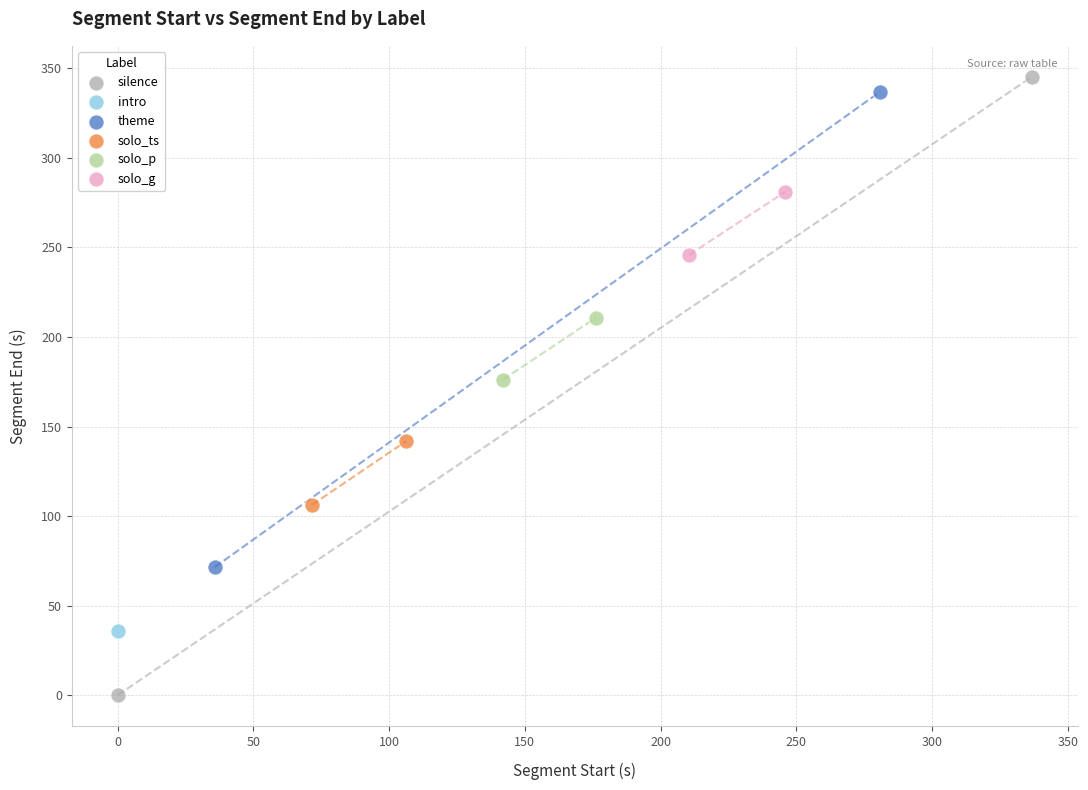

What are all the series names shown in the legend?

silence, intro, theme, solo_ts, solo_p, solo_g